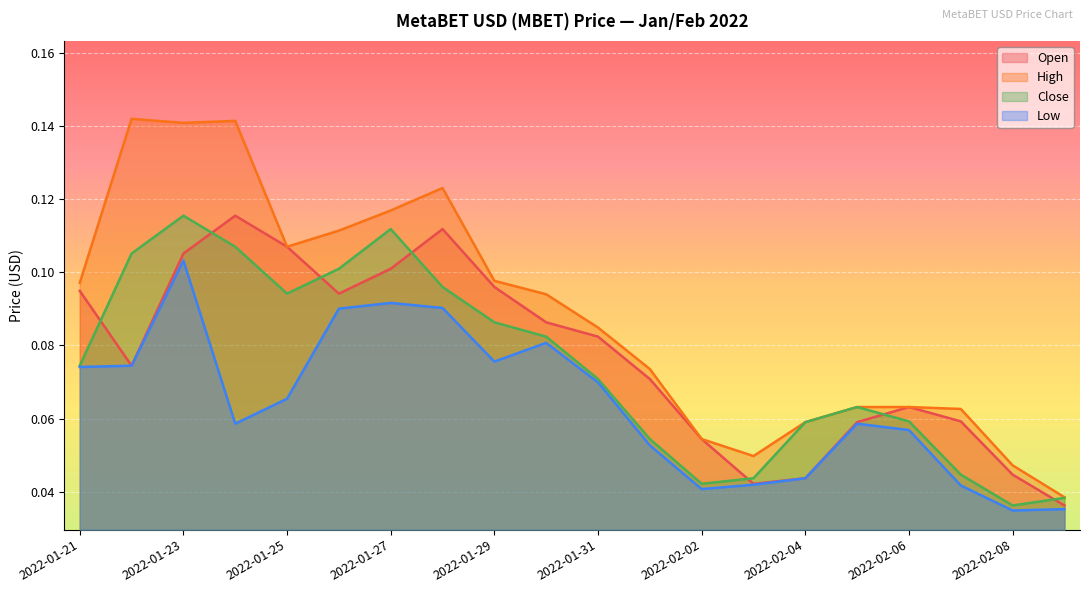

At which category is the sum across all series the highest?

2022-01-23